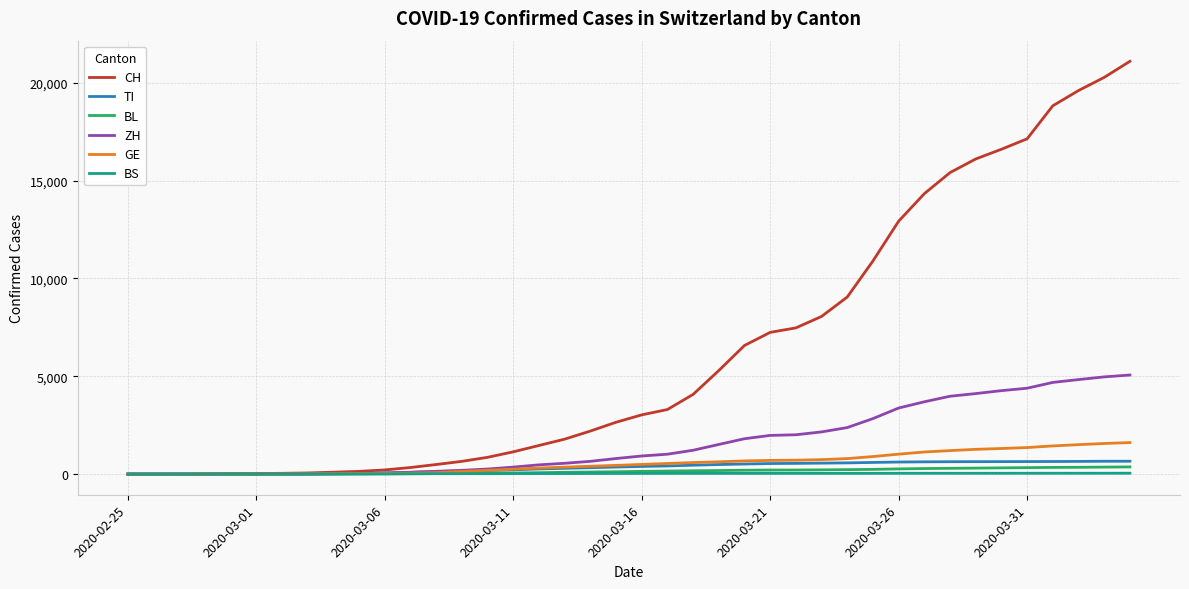

What is the maximum value shown in the chart?

21100